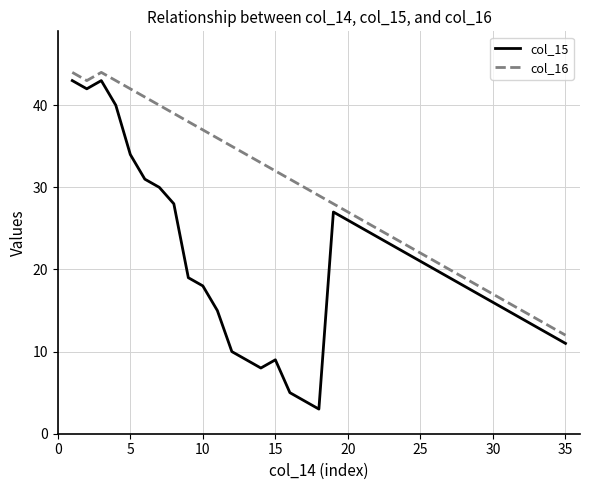

True or false: col_16 and col_15 cross at least once.

False